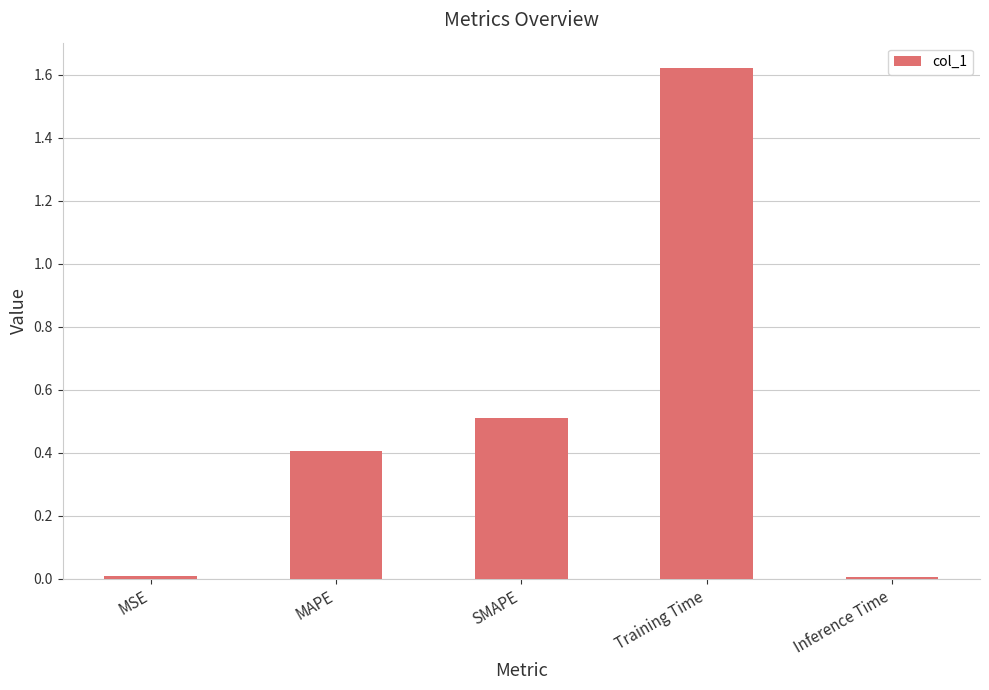

True or false: the data shows 0.2 at SMAPE.

False